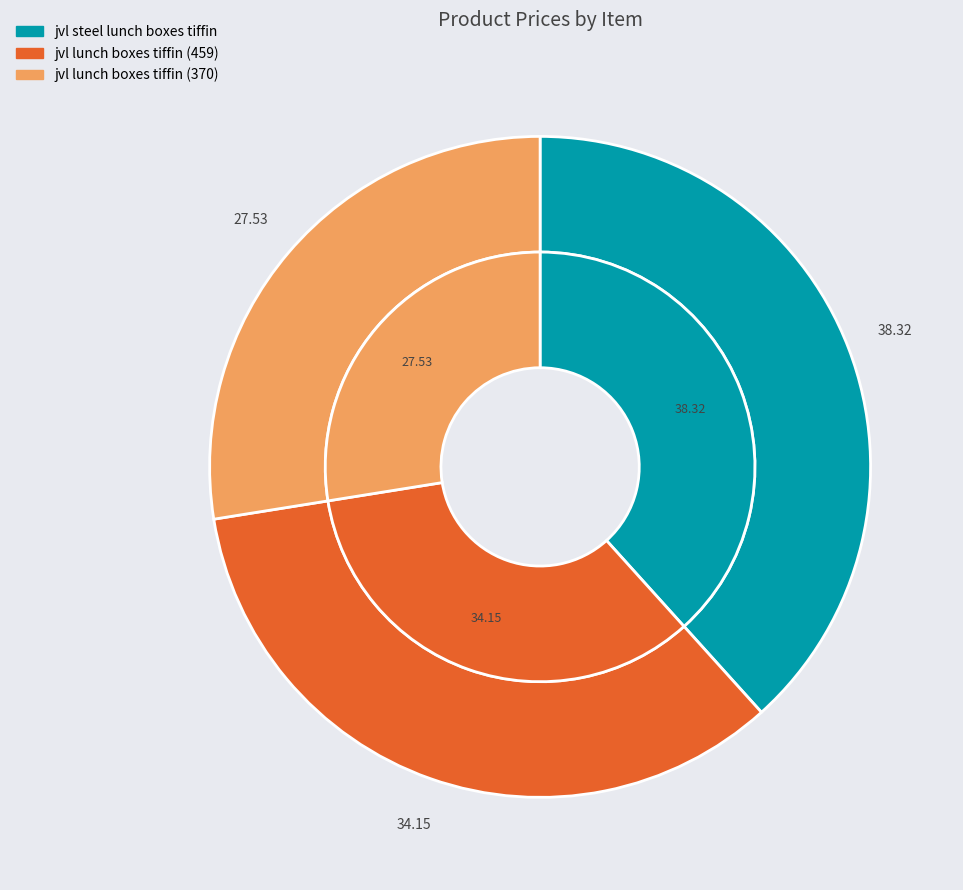

Combined, what portion of the pie is jvl lunch boxes tiffin (370) and jvl steel lunch boxes tiffin?

65.8%